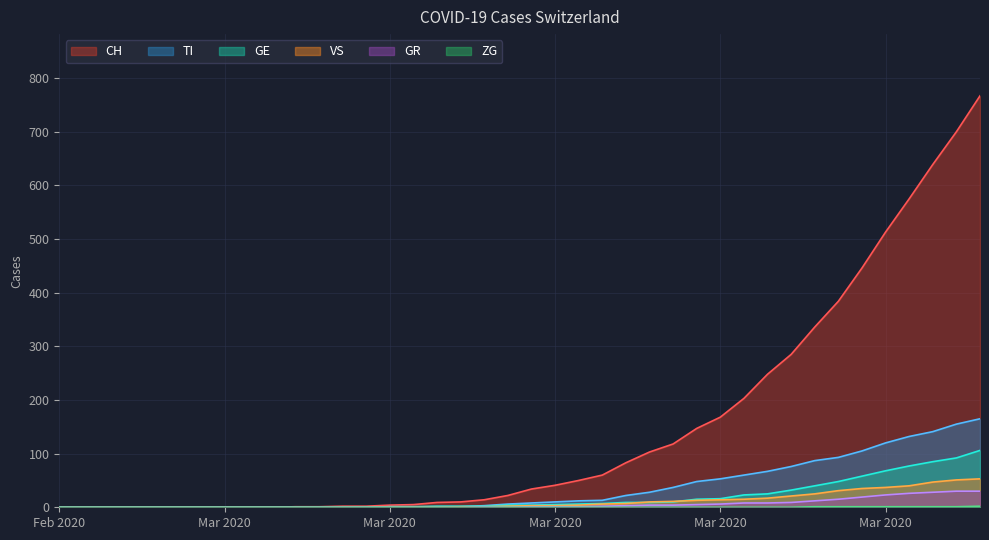

At which label does GR reach its minimum?

Feb 2020